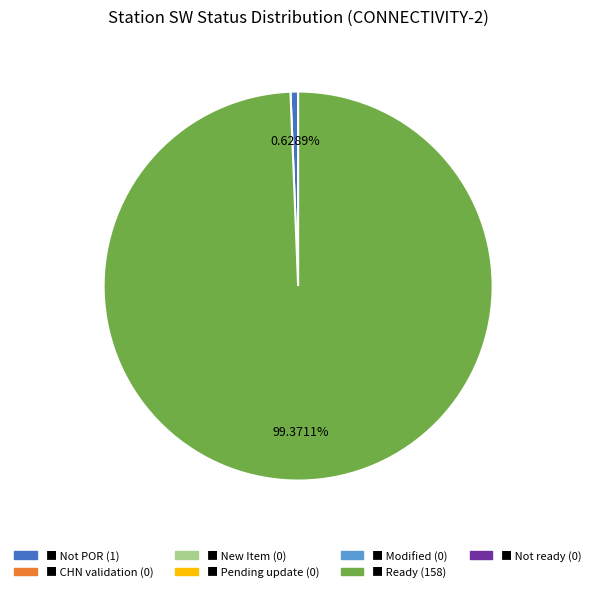

Does any single category account for the majority?

Yes